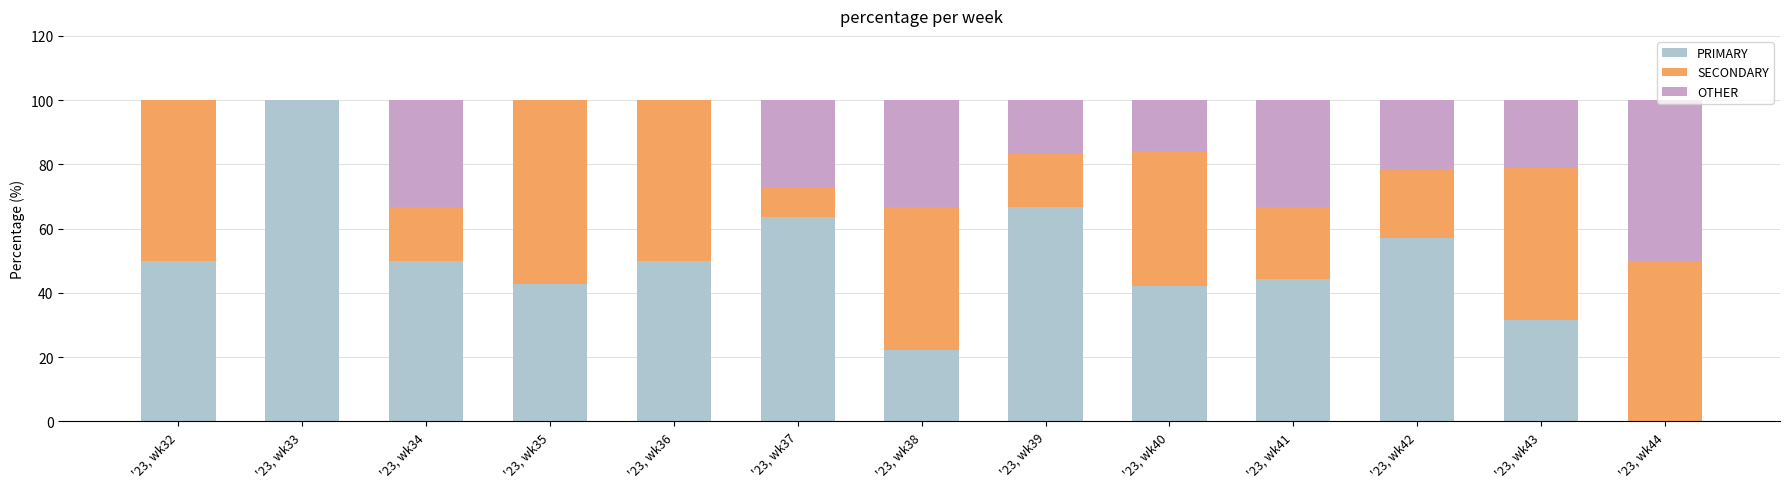

The value of PRIMARY at '23, wk38 is 37.4. True or false?

False